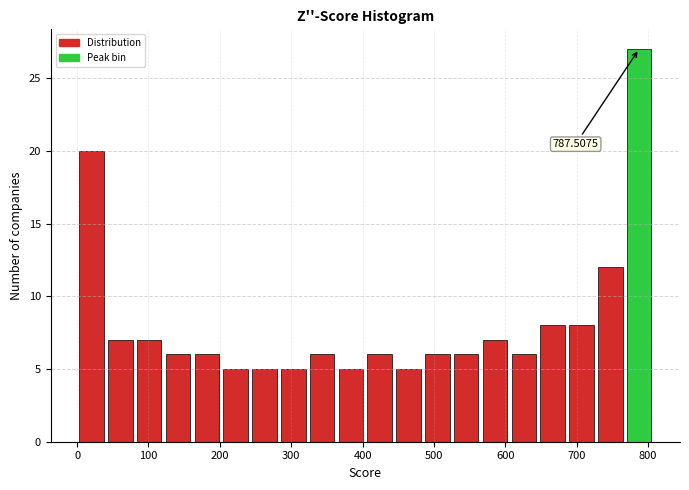

Which range on the x-axis has the tallest bar?

770 to 810